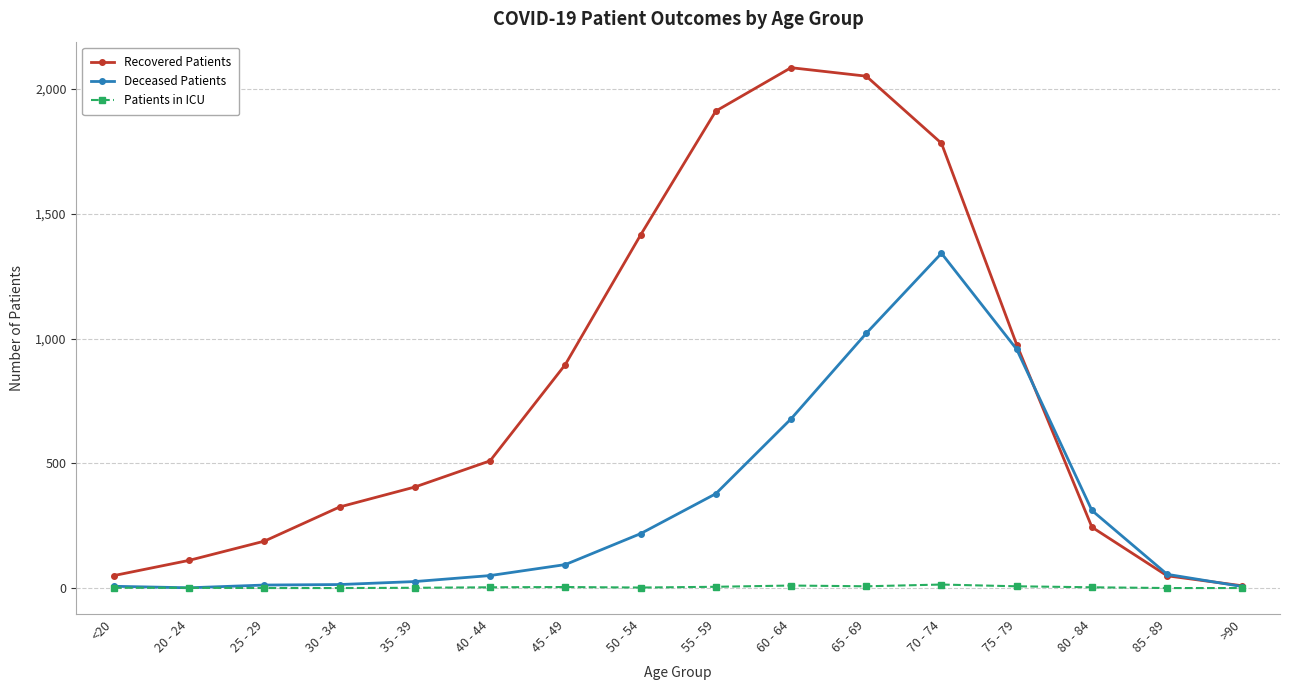

At how many categories does at least one series exceed 1149?

5